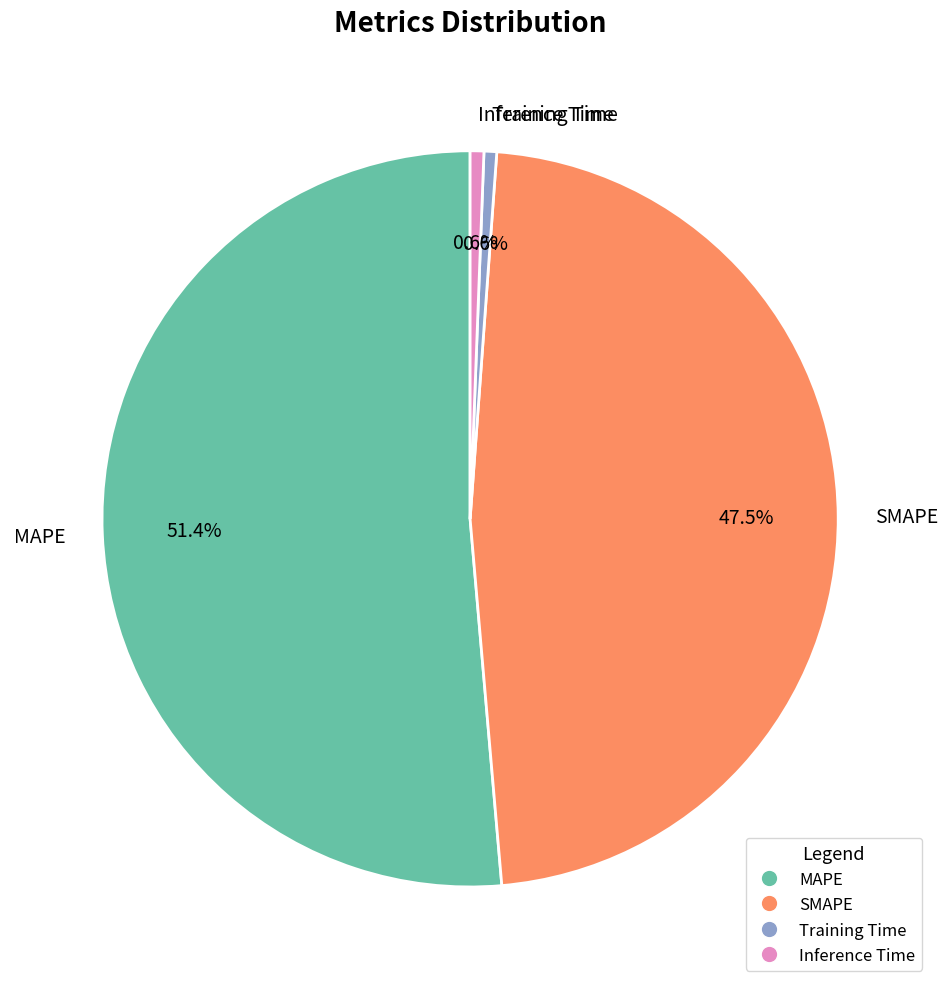

Is MAPE the majority of the pie?

Yes